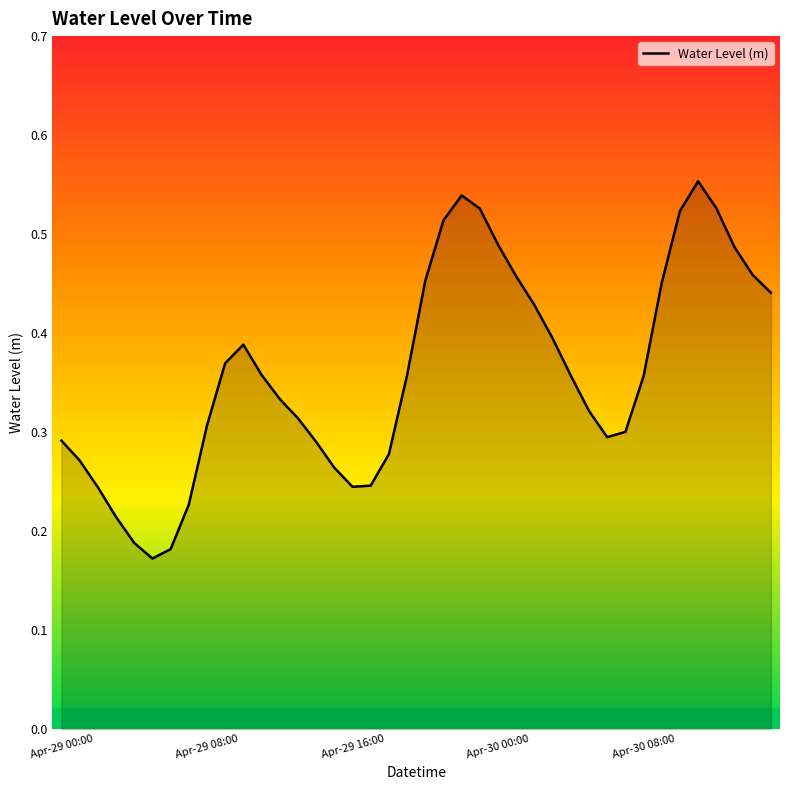

What is the label of the 40th point from the right?

Apr-29 00:00